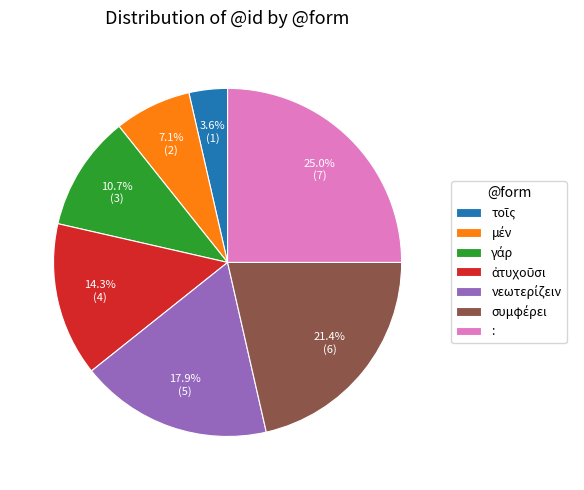

To the nearest percent, what portion does : represent?

25%